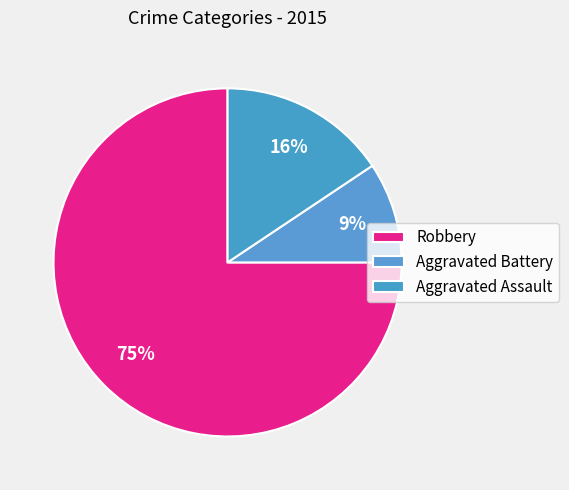

What percentage is NOT represented by Aggravated Assault?

84.4%